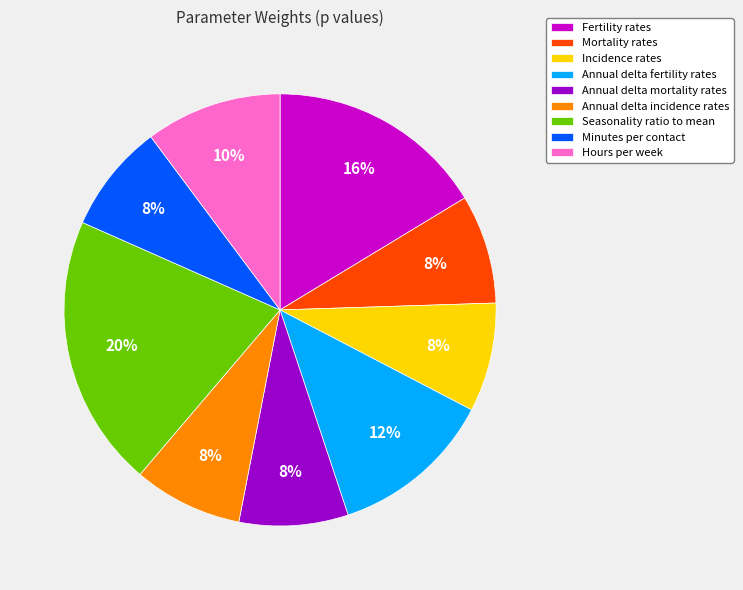

What is the largest slice in the pie chart?

Seasonality ratio to mean